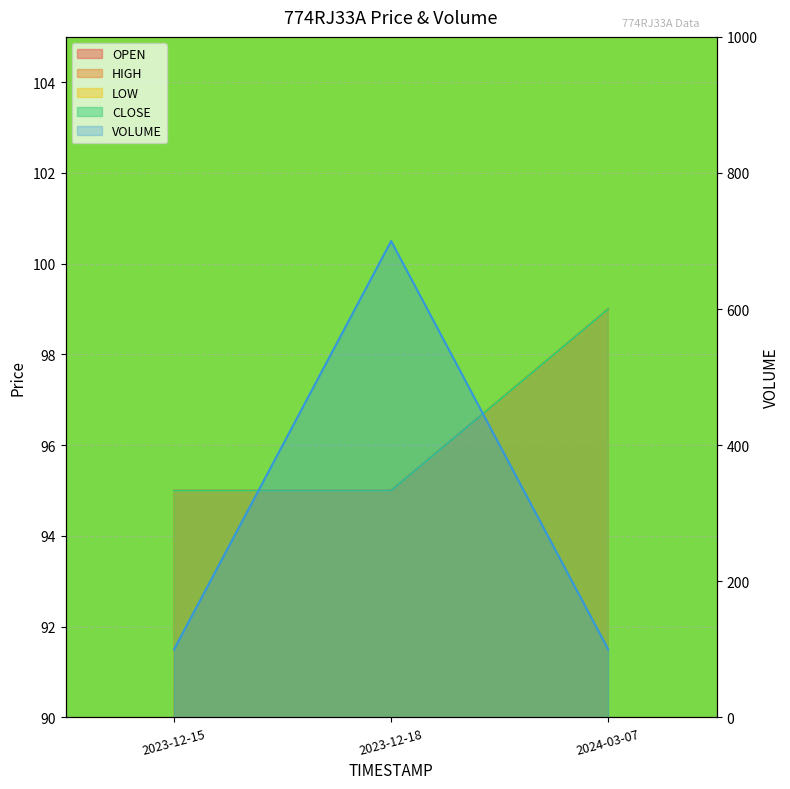

Between 2023-12-18 and 2024-03-07, which is larger?

2024-03-07